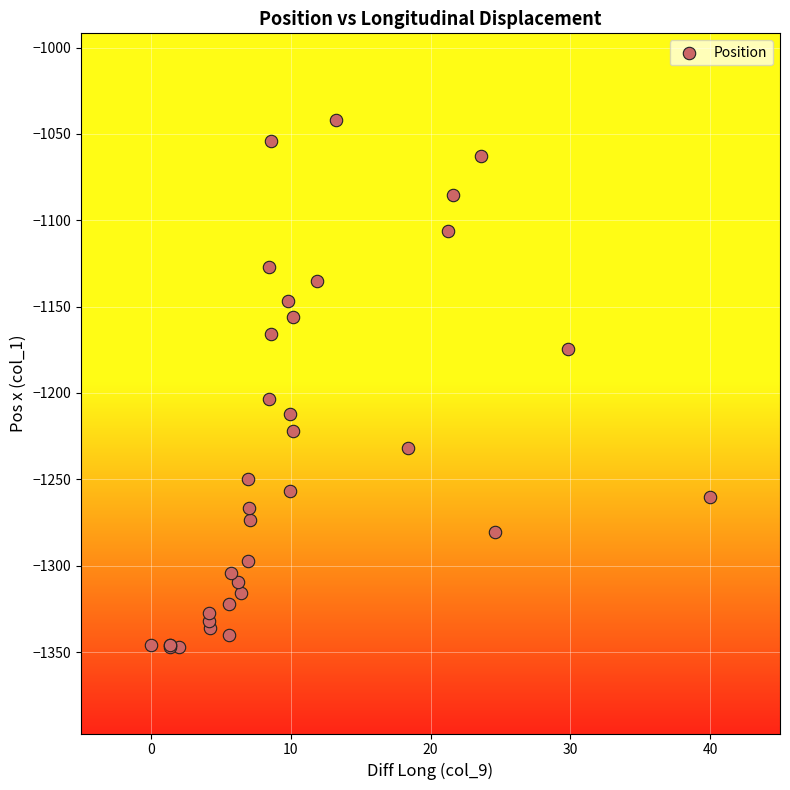

What Y value in the scatter plot is closest to -1194?

-1203.7